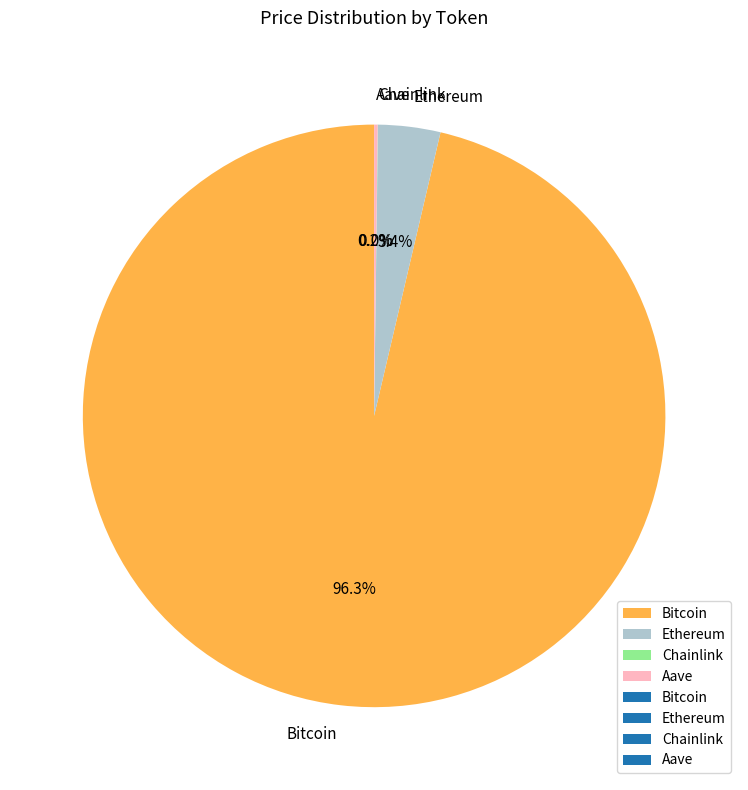

Does Bitcoin account for over 50% of the chart?

Yes